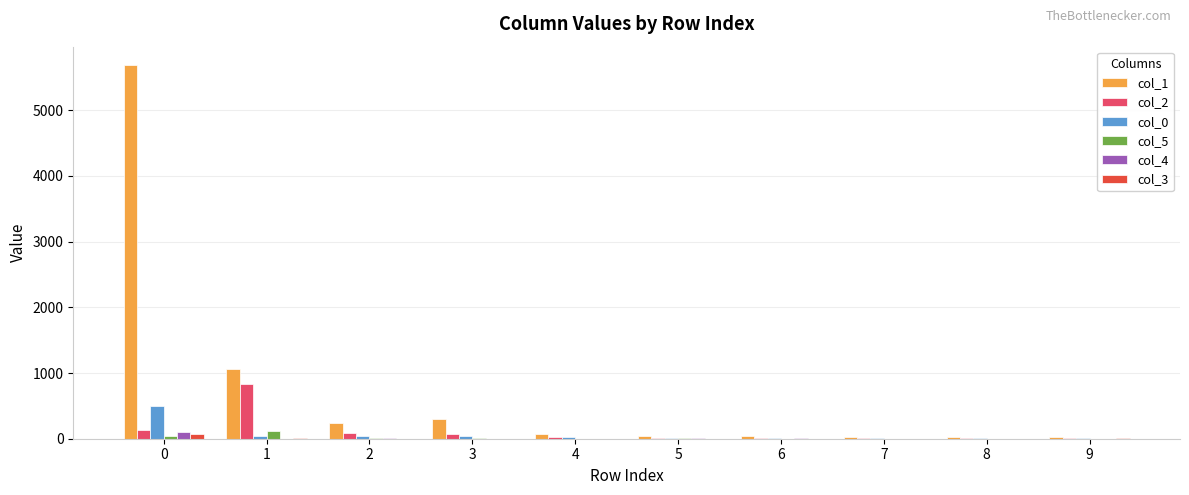

How many data points does each series have?

10